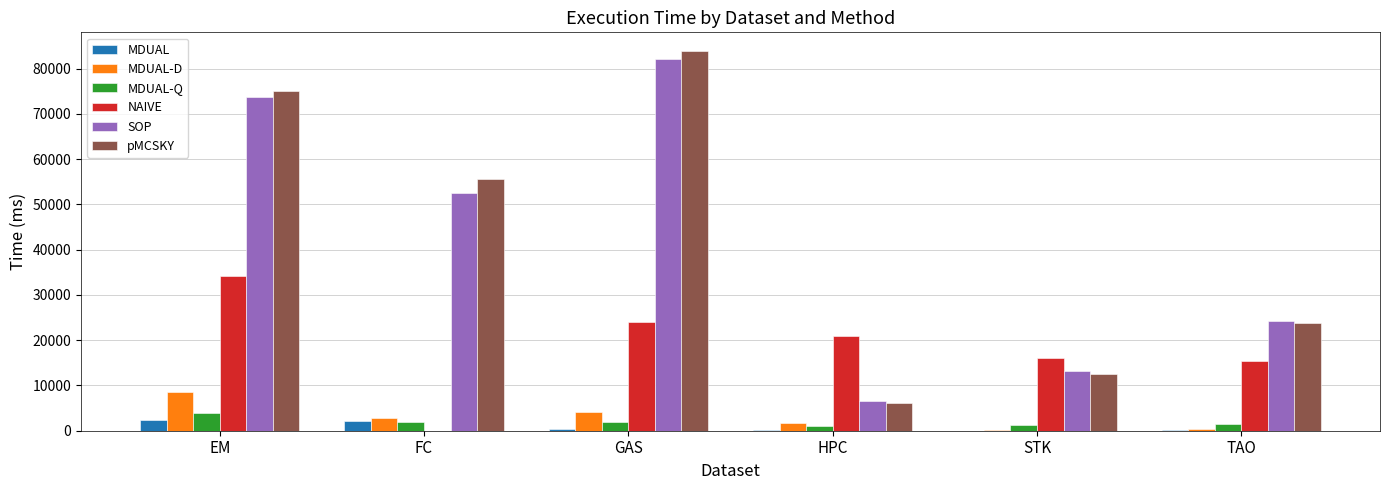

The value of pMCSKY at GAS is 25401.7. True or false?

False